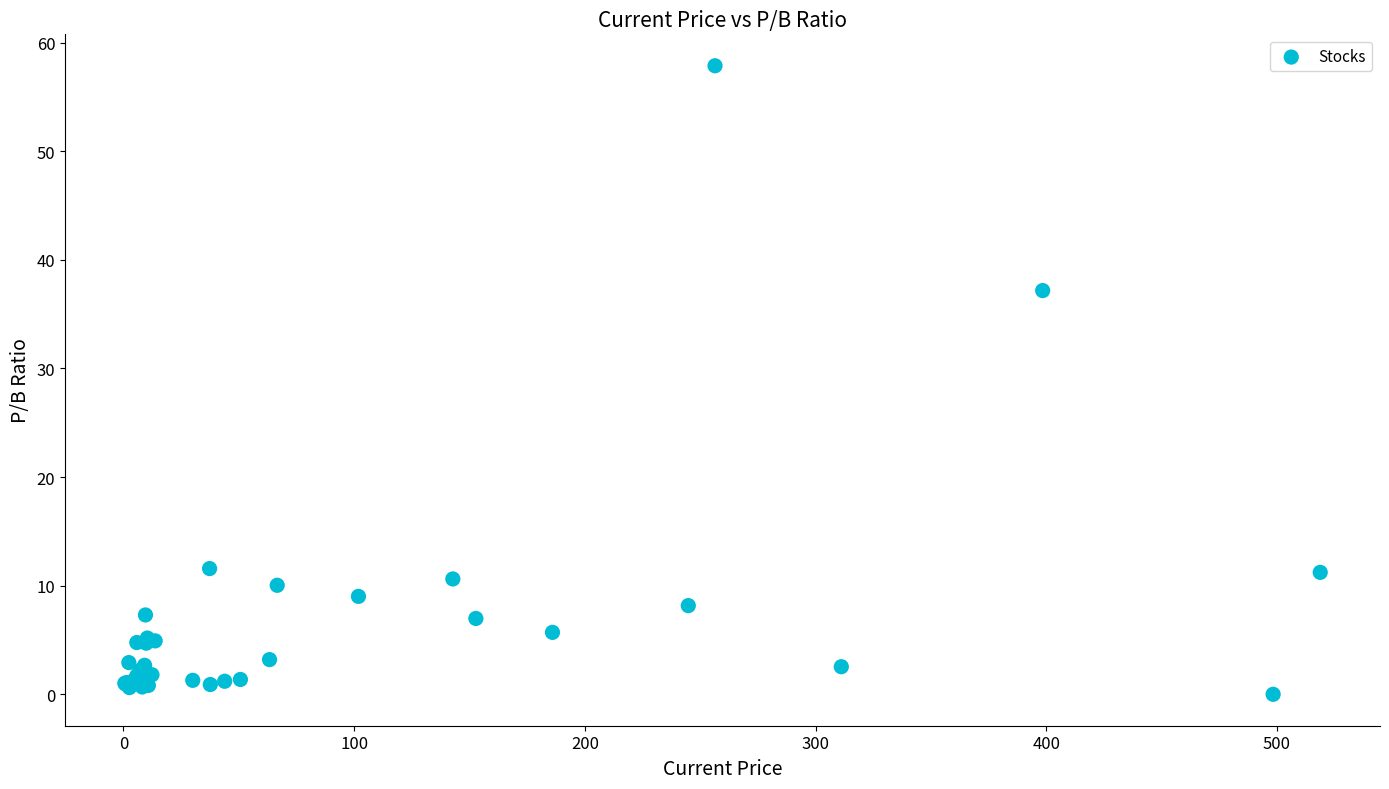

What Y value in the scatter plot is closest to 28?

37.2